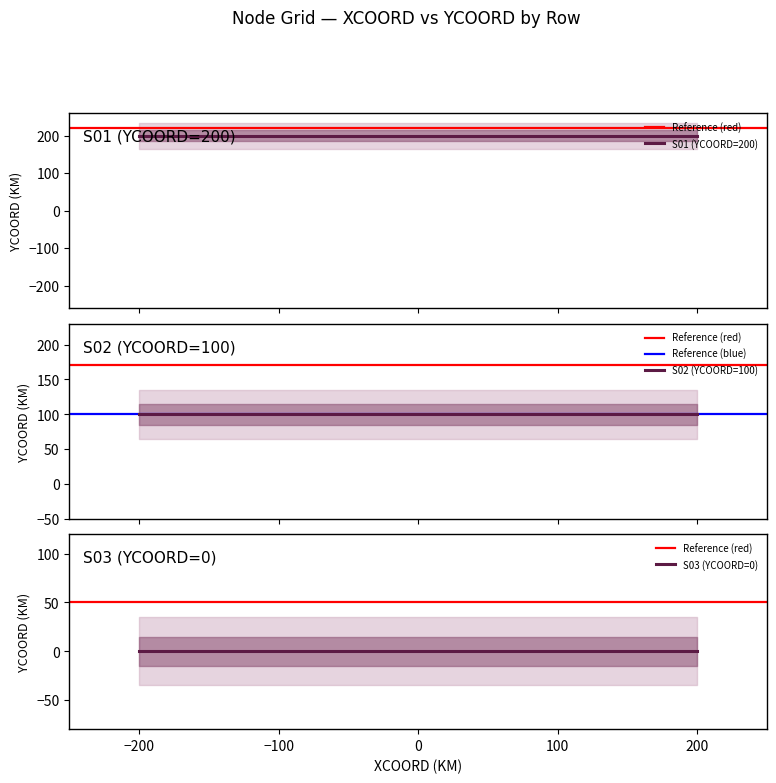

At which label is S03 (Y=0) closest to 0?

-200